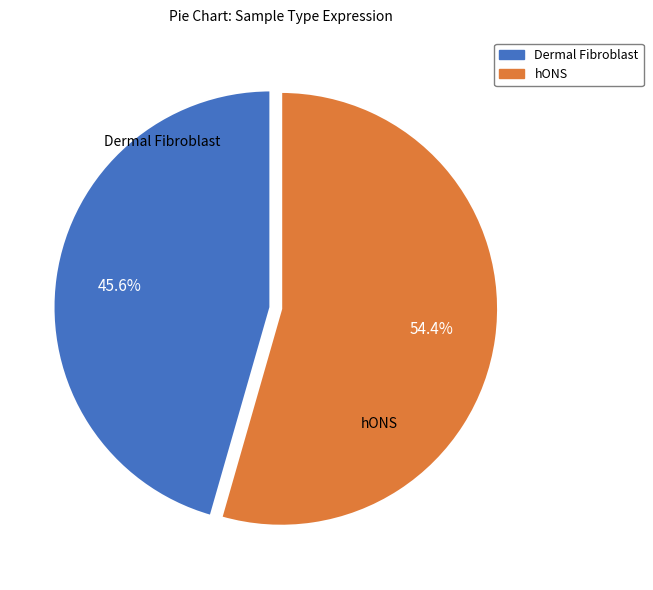

Between hONS and Dermal Fibroblast, which is larger?

hONS